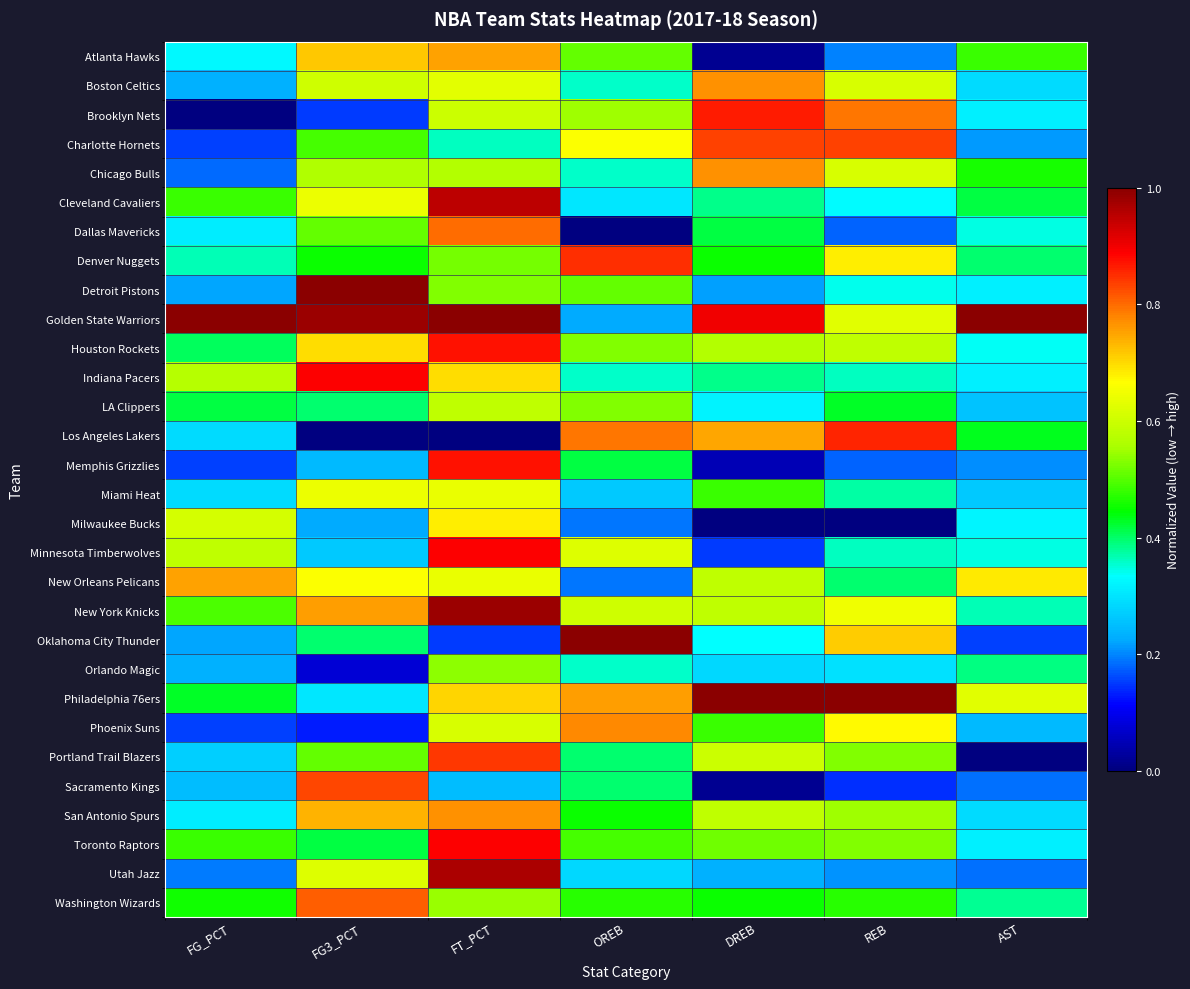

Reading left to right, transcribe all the data shown in this chart.

Atlanta Hawks: FG_PCT=0.3	FG3_PCT=0.7	FT_PCT=0.8	OREB=0.5	DREB=0.0	REB=0.2	AST=0.5
Boston Celtics: FG_PCT=0.2	FG3_PCT=0.6	FT_PCT=0.6	OREB=0.4	DREB=0.8	REB=0.6	AST=0.3
Brooklyn Nets: FG_PCT=0.0	FG3_PCT=0.2	FT_PCT=0.6	OREB=0.5	DREB=0.9	REB=0.8	AST=0.3
Charlotte Hornets: FG_PCT=0.2	FG3_PCT=0.5	FT_PCT=0.4	OREB=0.7	DREB=0.8	REB=0.8	AST=0.2
Chicago Bulls: FG_PCT=0.2	FG3_PCT=0.6	FT_PCT=0.6	OREB=0.4	DREB=0.8	REB=0.6	AST=0.5
Cleveland Cavaliers: FG_PCT=0.5	FG3_PCT=0.6	FT_PCT=1.0	OREB=0.3	DREB=0.4	REB=0.3	AST=0.4
Dallas Mavericks: FG_PCT=0.3	FG3_PCT=0.5	FT_PCT=0.8	OREB=0.0	DREB=0.4	REB=0.2	AST=0.3
Denver Nuggets: FG_PCT=0.4	FG3_PCT=0.5	FT_PCT=0.5	OREB=0.8	DREB=0.4	REB=0.7	AST=0.4
Detroit Pistons: FG_PCT=0.2	FG3_PCT=1.0	FT_PCT=0.5	OREB=0.5	DREB=0.2	REB=0.3	AST=0.3
Golden State Warriors: FG_PCT=1.0	FG3_PCT=1.0	FT_PCT=1.0	OREB=0.2	DREB=0.9	REB=0.6	AST=1.0
Houston Rockets: FG_PCT=0.4	FG3_PCT=0.7	FT_PCT=0.9	OREB=0.5	DREB=0.6	REB=0.6	AST=0.3
Indiana Pacers: FG_PCT=0.6	FG3_PCT=0.9	FT_PCT=0.7	OREB=0.4	DREB=0.4	REB=0.4	AST=0.3
LA Clippers: FG_PCT=0.4	FG3_PCT=0.4	FT_PCT=0.6	OREB=0.5	DREB=0.3	REB=0.4	AST=0.3
Los Angeles Lakers: FG_PCT=0.3	FG3_PCT=0.0	FT_PCT=0.0	OREB=0.8	DREB=0.7	REB=0.9	AST=0.4
Memphis Grizzlies: FG_PCT=0.2	FG3_PCT=0.2	FT_PCT=0.9	OREB=0.4	DREB=0.0	REB=0.2	AST=0.2
Miami Heat: FG_PCT=0.3	FG3_PCT=0.6	FT_PCT=0.6	OREB=0.3	DREB=0.5	REB=0.4	AST=0.3
Milwaukee Bucks: FG_PCT=0.6	FG3_PCT=0.2	FT_PCT=0.7	OREB=0.2	DREB=0.0	REB=0.0	AST=0.3
Minnesota Timberwolves: FG_PCT=0.6	FG3_PCT=0.3	FT_PCT=0.9	OREB=0.6	DREB=0.1	REB=0.4	AST=0.3
New Orleans Pelicans: FG_PCT=0.8	FG3_PCT=0.7	FT_PCT=0.6	OREB=0.2	DREB=0.6	REB=0.4	AST=0.7
New York Knicks: FG_PCT=0.5	FG3_PCT=0.8	FT_PCT=1.0	OREB=0.6	DREB=0.6	REB=0.6	AST=0.4
Oklahoma City Thunder: FG_PCT=0.2	FG3_PCT=0.4	FT_PCT=0.2	OREB=1.0	DREB=0.3	REB=0.7	AST=0.2
Orlando Magic: FG_PCT=0.2	FG3_PCT=0.1	FT_PCT=0.5	OREB=0.4	DREB=0.3	REB=0.3	AST=0.4
Philadelphia 76ers: FG_PCT=0.4	FG3_PCT=0.3	FT_PCT=0.7	OREB=0.8	DREB=1.0	REB=1.0	AST=0.6
Phoenix Suns: FG_PCT=0.2	FG3_PCT=0.1	FT_PCT=0.6	OREB=0.8	DREB=0.5	REB=0.7	AST=0.2
Portland Trail Blazers: FG_PCT=0.3	FG3_PCT=0.5	FT_PCT=0.8	OREB=0.4	DREB=0.6	REB=0.5	AST=0.0
Sacramento Kings: FG_PCT=0.2	FG3_PCT=0.8	FT_PCT=0.2	OREB=0.4	DREB=0.0	REB=0.1	AST=0.2
San Antonio Spurs: FG_PCT=0.3	FG3_PCT=0.7	FT_PCT=0.8	OREB=0.5	DREB=0.6	REB=0.5	AST=0.3
Toronto Raptors: FG_PCT=0.5	FG3_PCT=0.4	FT_PCT=0.9	OREB=0.5	DREB=0.5	REB=0.5	AST=0.3
Utah Jazz: FG_PCT=0.2	FG3_PCT=0.6	FT_PCT=1.0	OREB=0.3	DREB=0.2	REB=0.2	AST=0.2
Washington Wizards: FG_PCT=0.5	FG3_PCT=0.8	FT_PCT=0.5	OREB=0.5	DREB=0.4	REB=0.5	AST=0.4